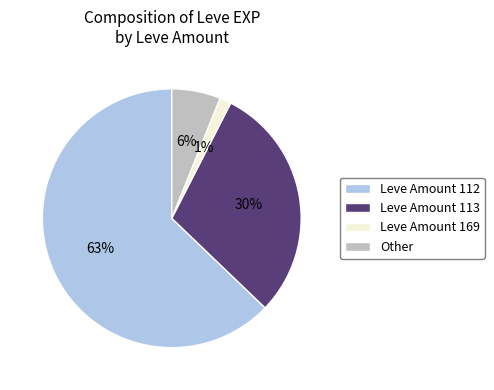

Rank the categories by value from highest to lowest.

Leve Amount 112, Leve Amount 113, Other, Leve Amount 169